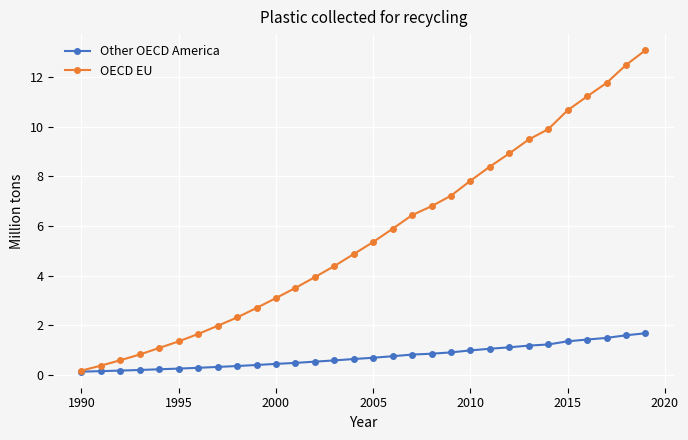

How many lines are shown in the chart?

2